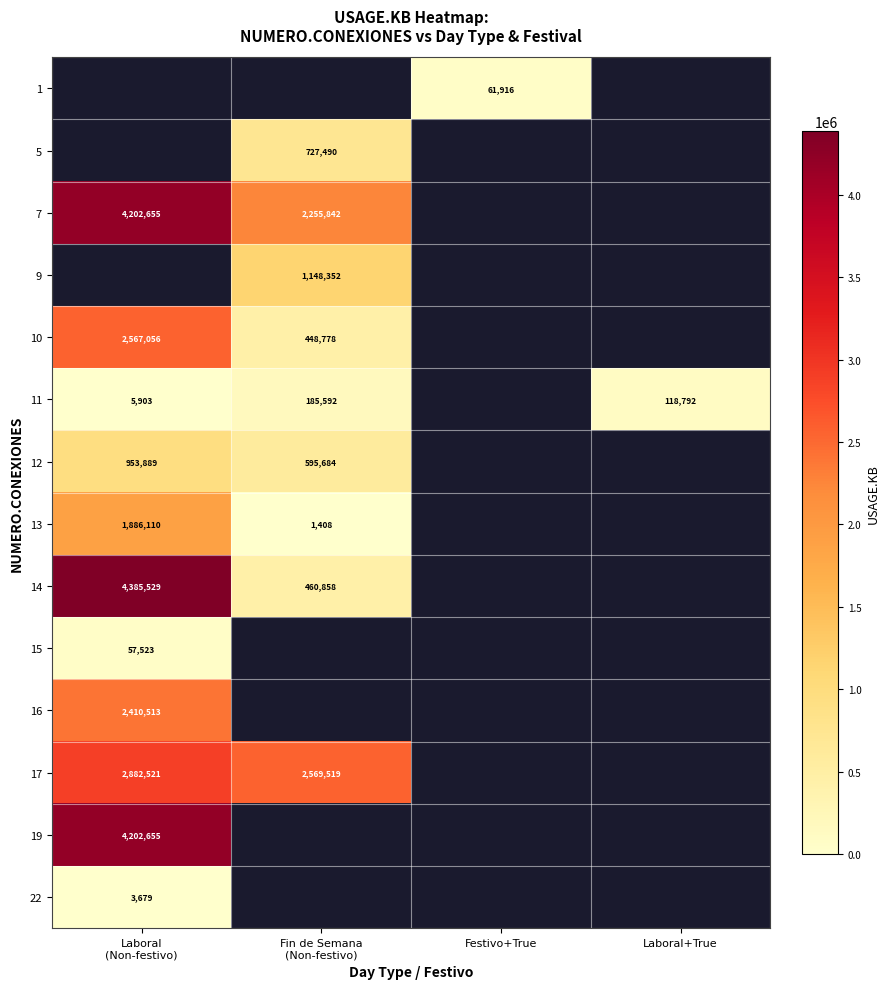

True or false: 11 has a value of 118792 at Laboral+True.

True